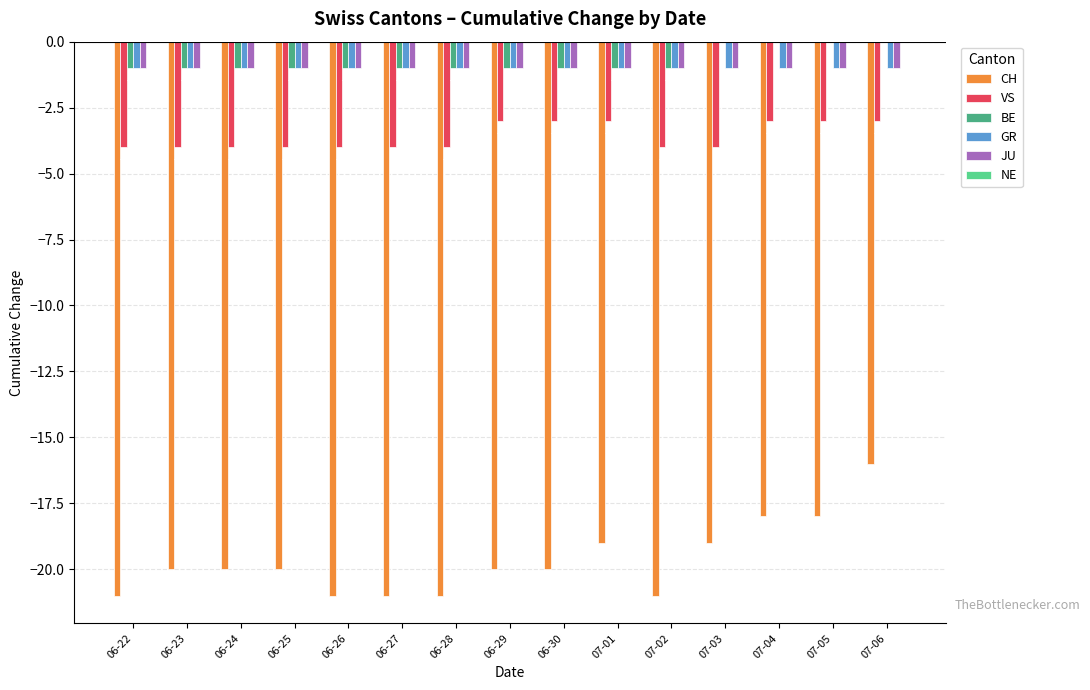

Which series has the largest total across all categories?

BE